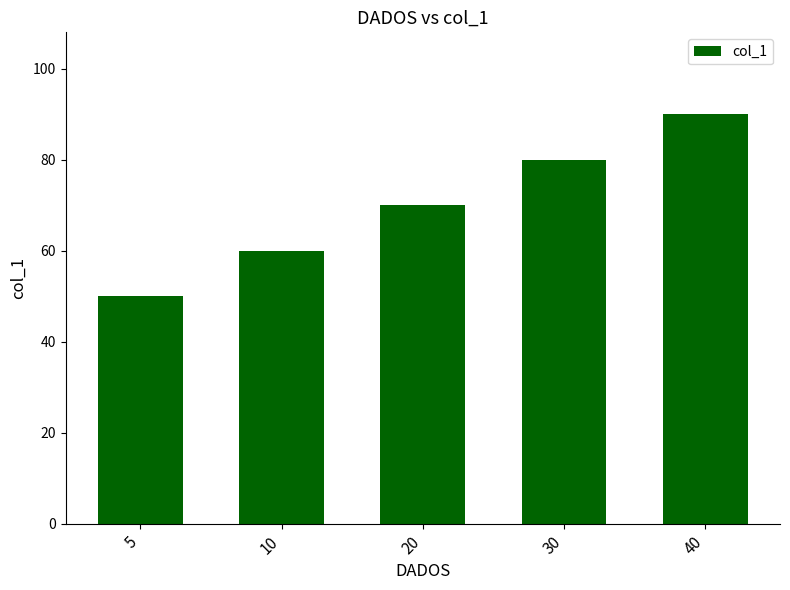

What is the change in value from 5 to 20?

+20